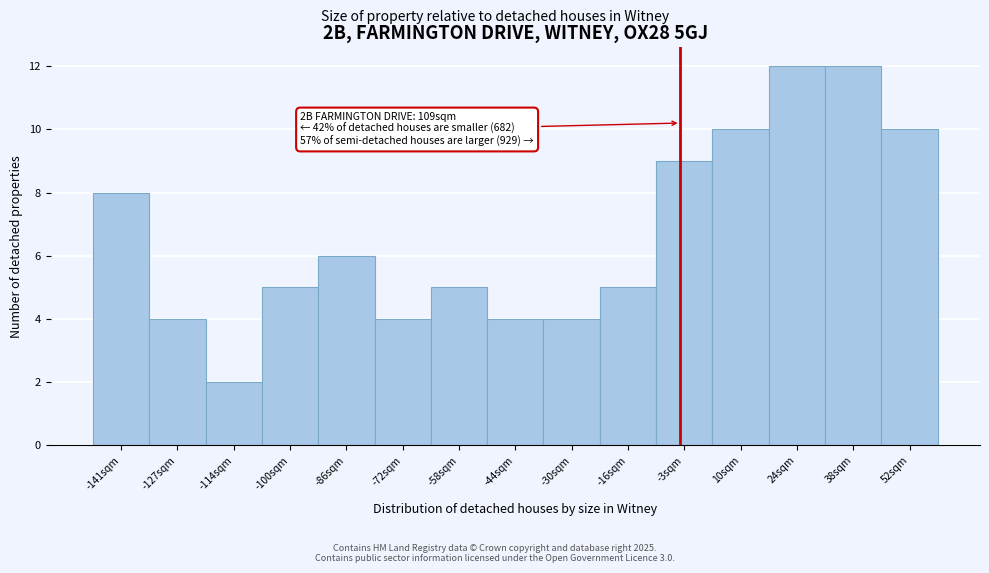

Reading left to right, transcribe all the data shown in this chart.

8	4	2	5	6	4	5	4	4	5	9	10	12	12	10